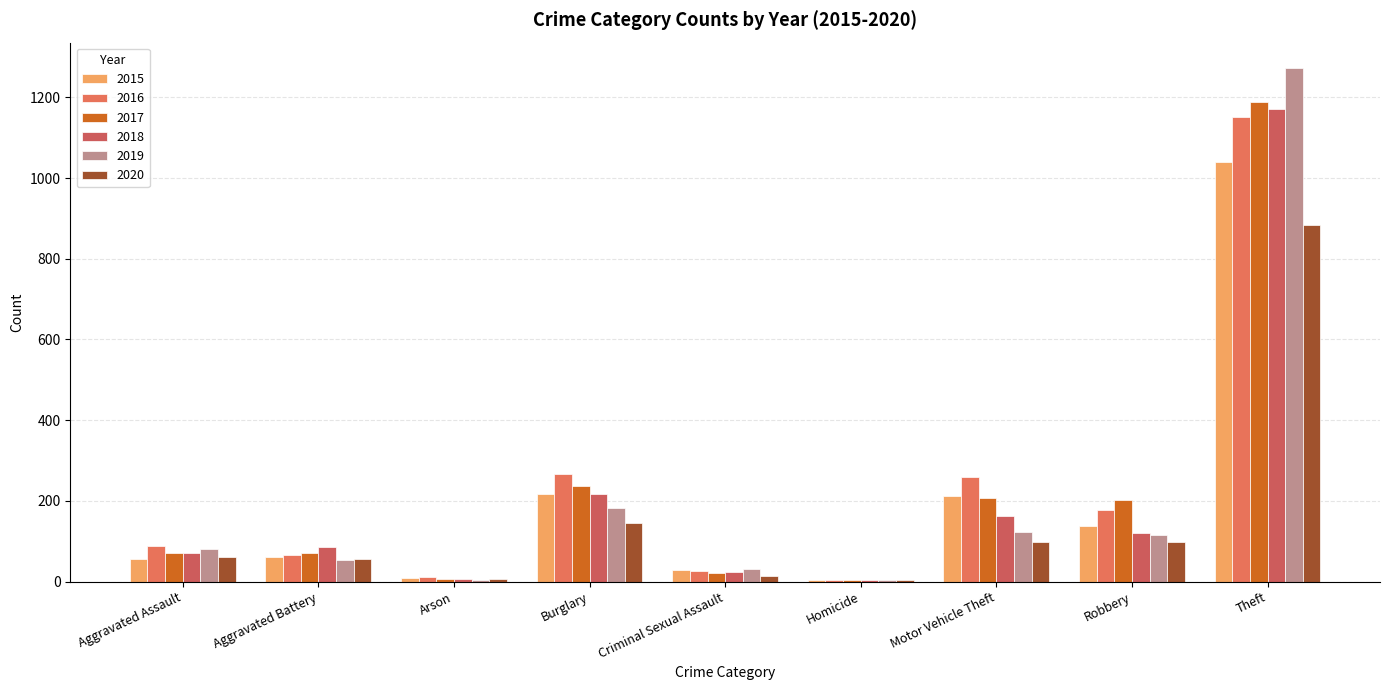

At Aggravated Assault, list the series in order from largest to smallest.

2016, 2019, 2017, 2018, 2020, 2015